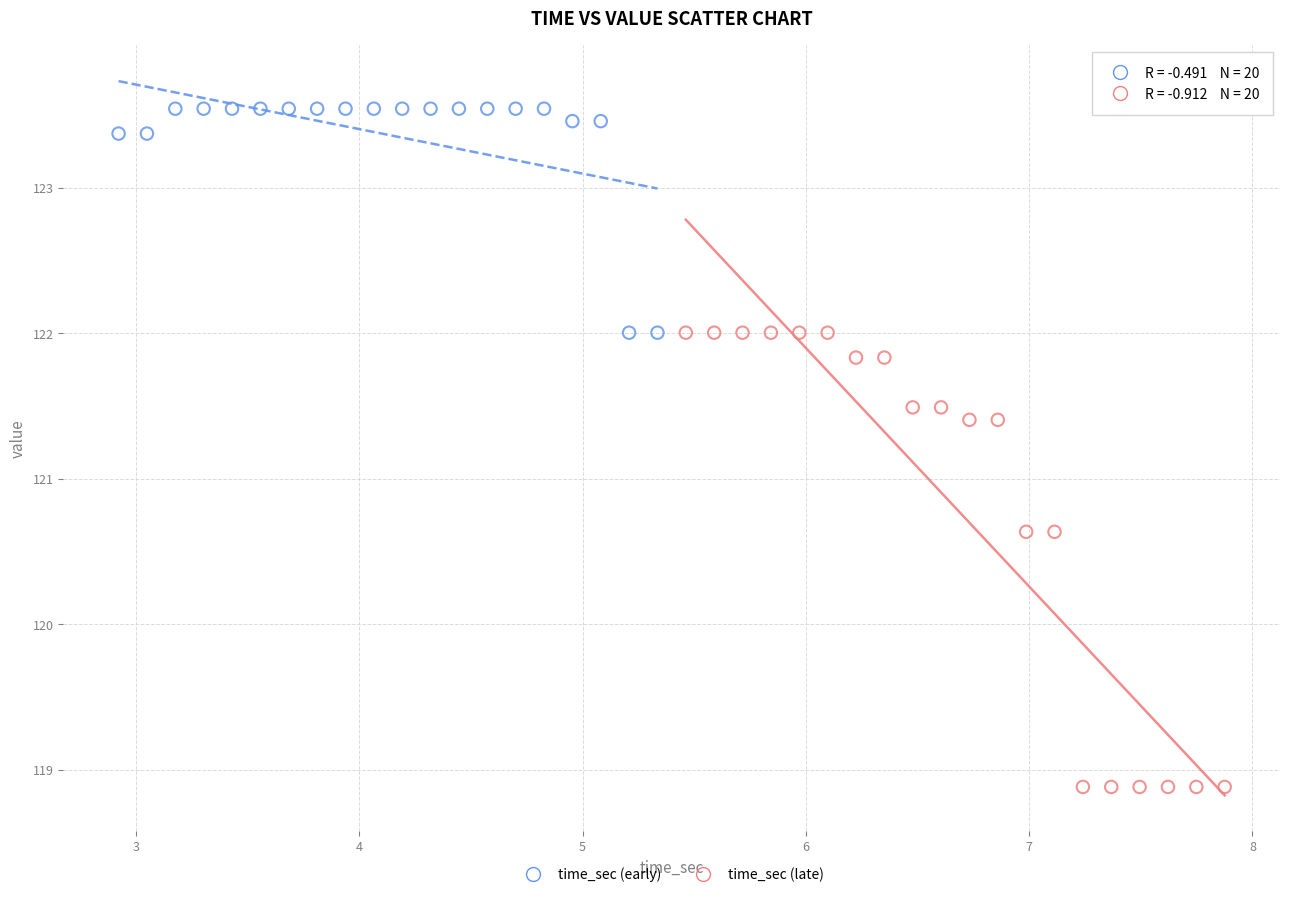

What are all the series names shown in the legend?

time_sec (early), time_sec (late)